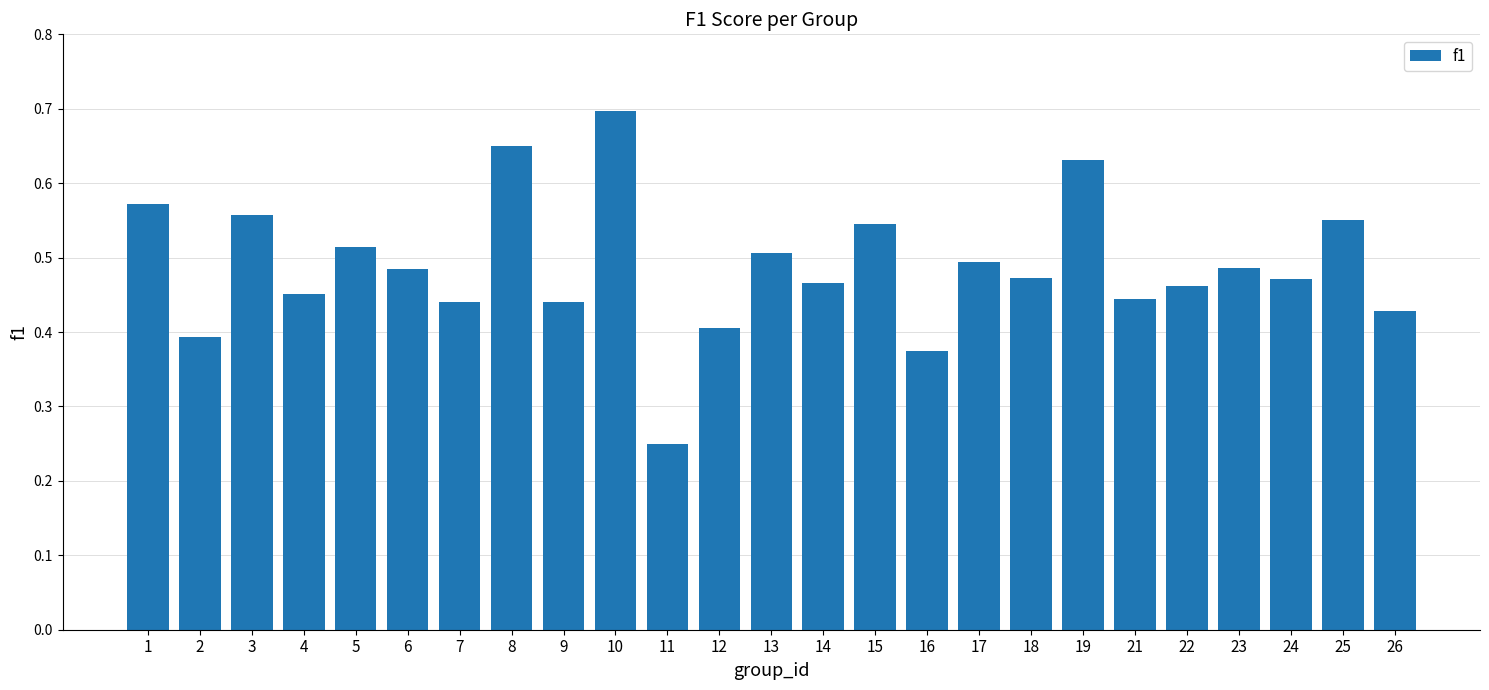

What is the change in value from 6 to 8?

+0.2